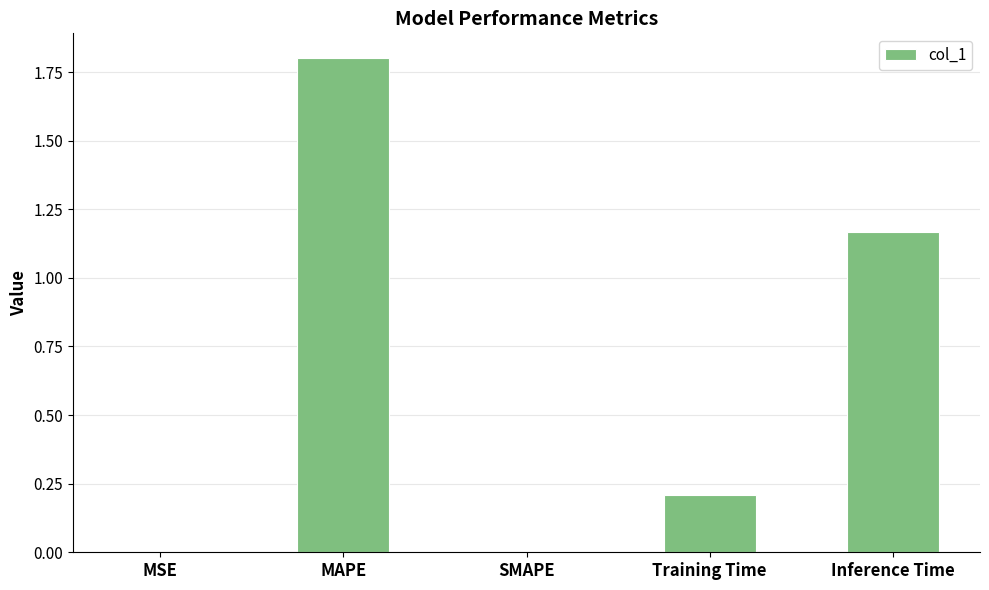

What is the greatest value displayed?

1.8